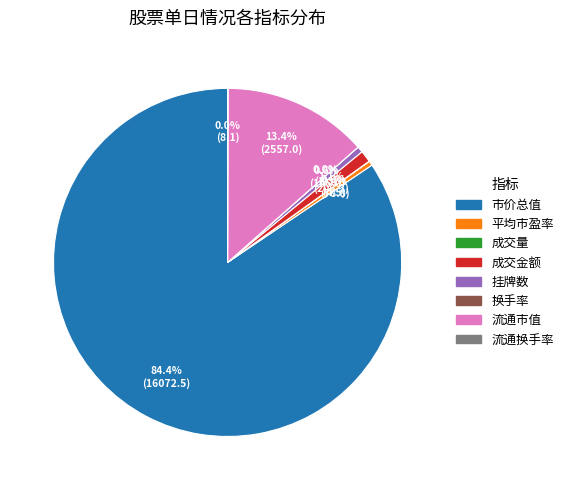

What is the largest slice in the pie chart?

市价总值